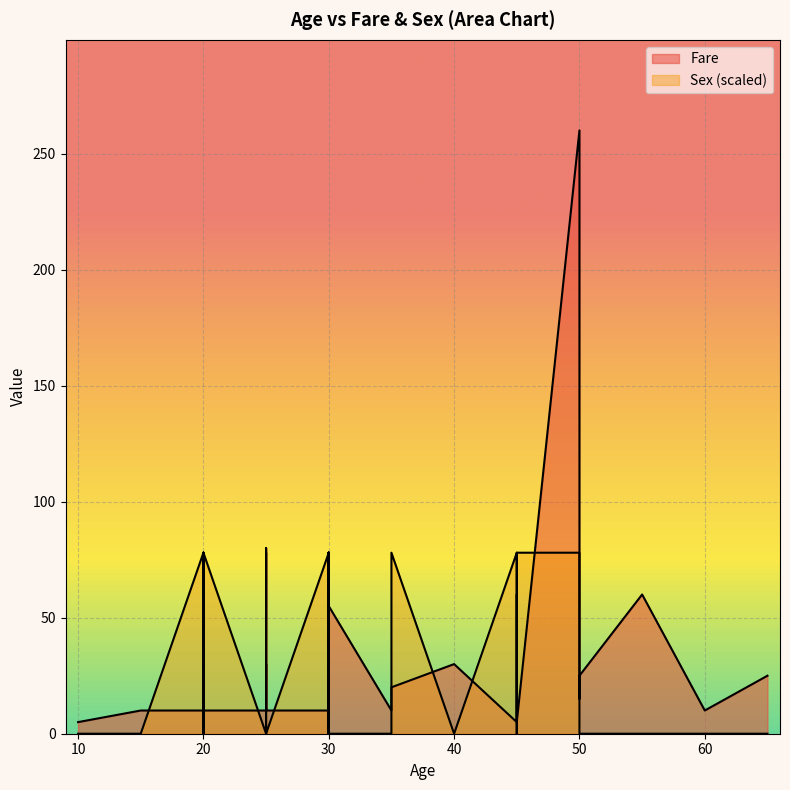

Which series has the largest total across all categories?

Fare